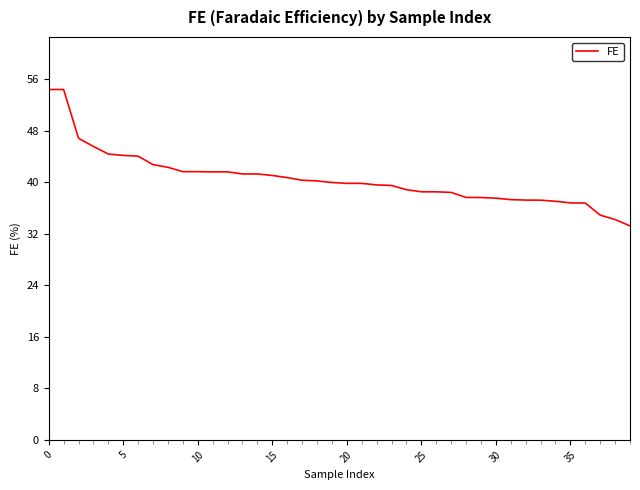

What is the difference between the maximum and minimum values?

21.2